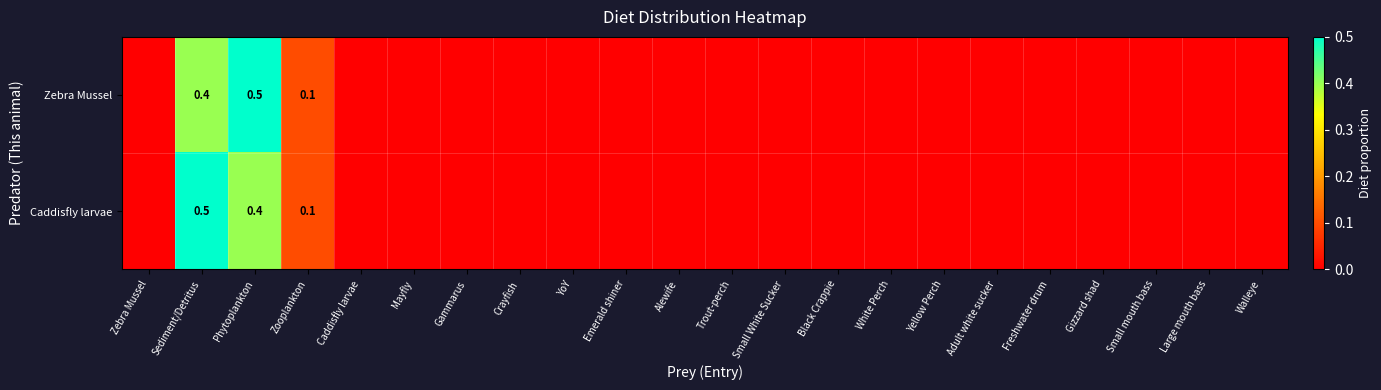

At Phytoplankton, list the series in order from smallest to largest.

Caddisfly larvae, Zebra Mussel